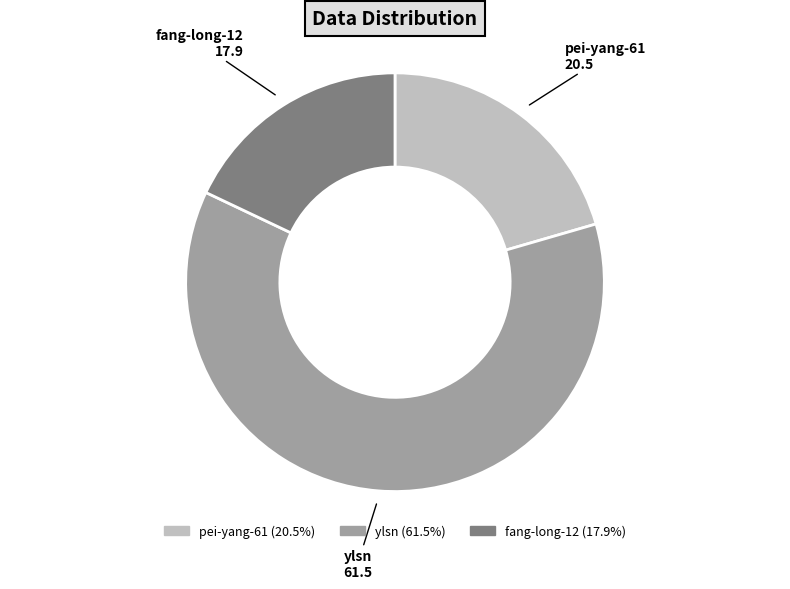

Approximately how many times larger is the value at pei-yang-61 compared to fang-long-12?

1.1